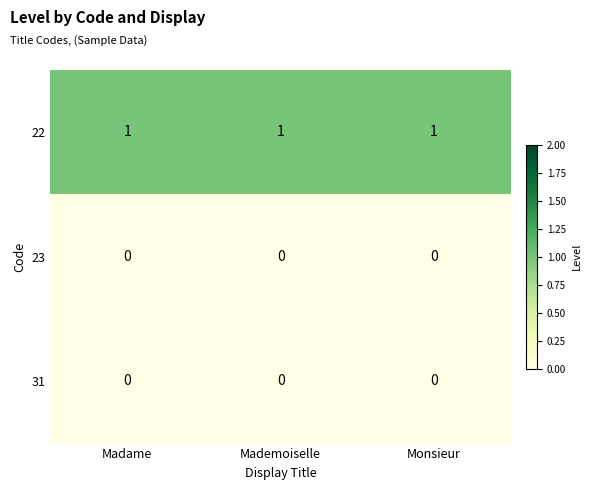

Count the number of categories in the chart.

3